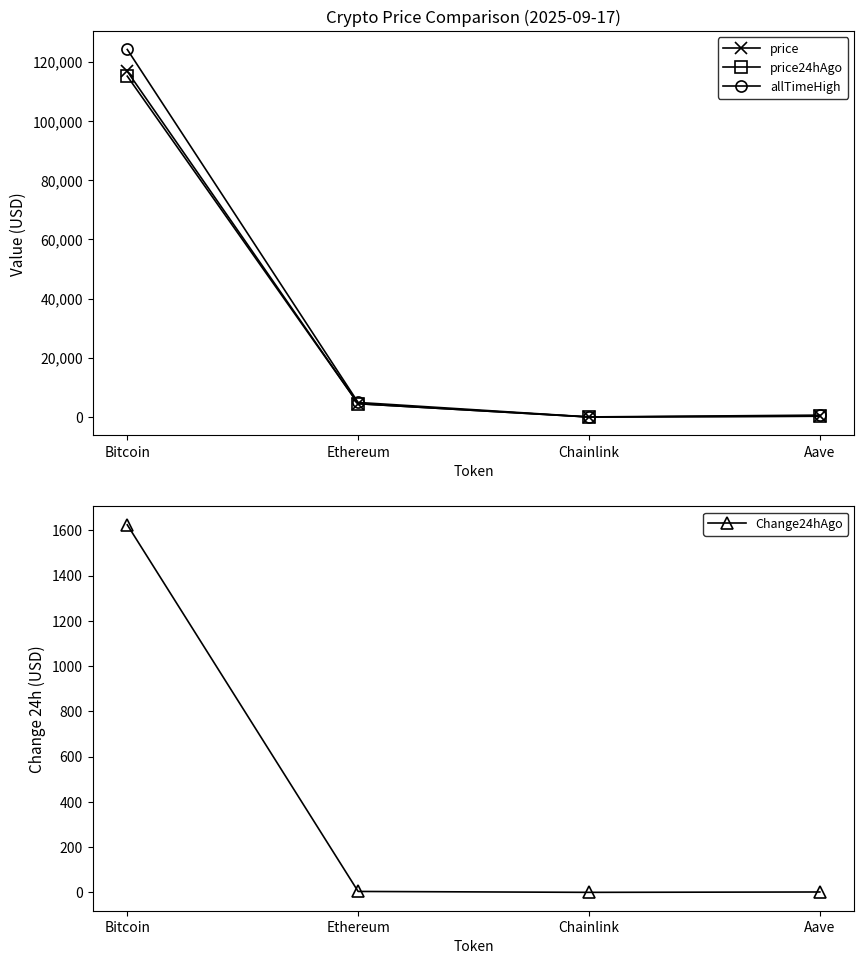

True or false: allTimeHigh has a value of 6579.9 at Ethereum.

False